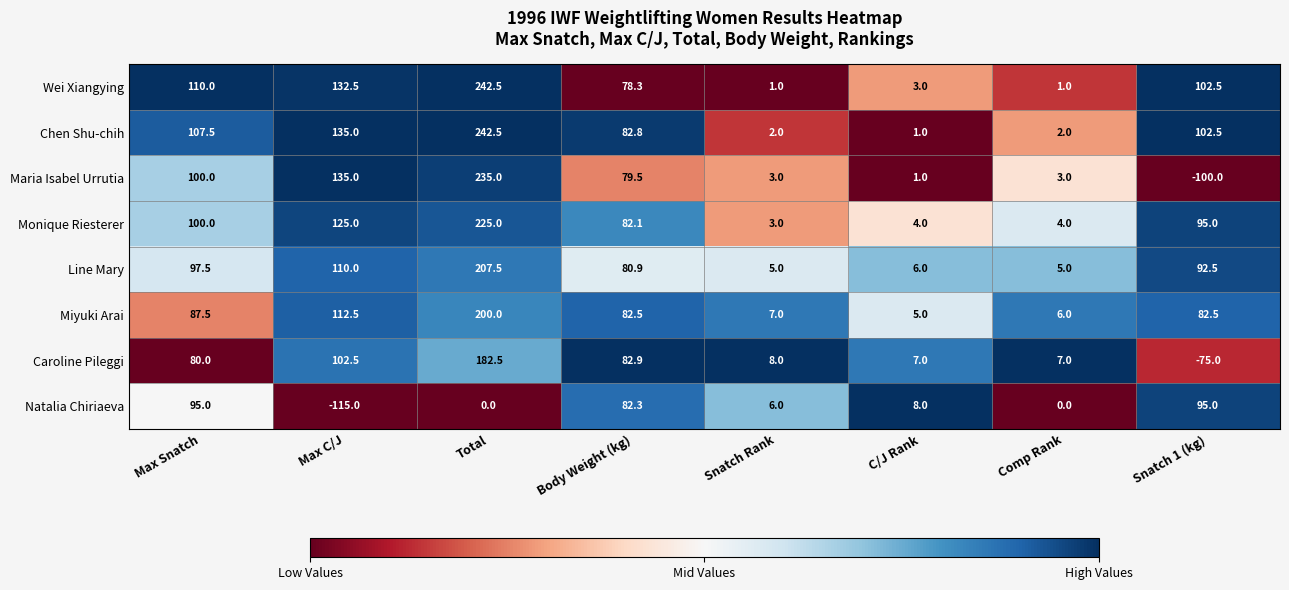

What is the smallest value displayed?

-115.0